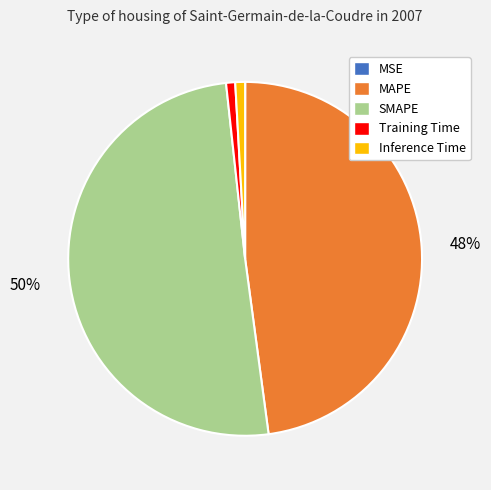

What is the majority slice?

SMAPE